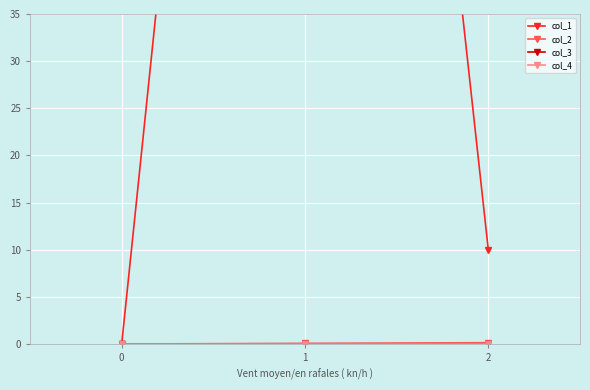

What are all the series names shown in the legend?

col_1, col_2, col_3, col_4